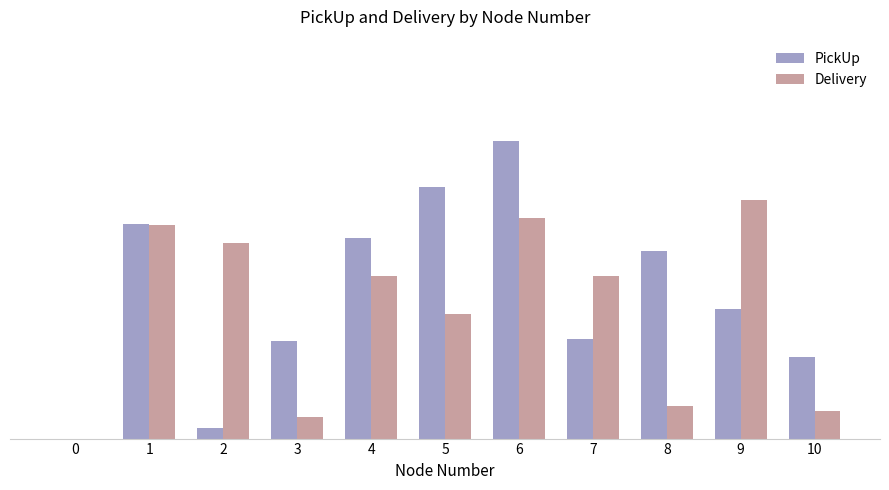

What is the value of the Delivery bar at the 7th from the left?

71.8